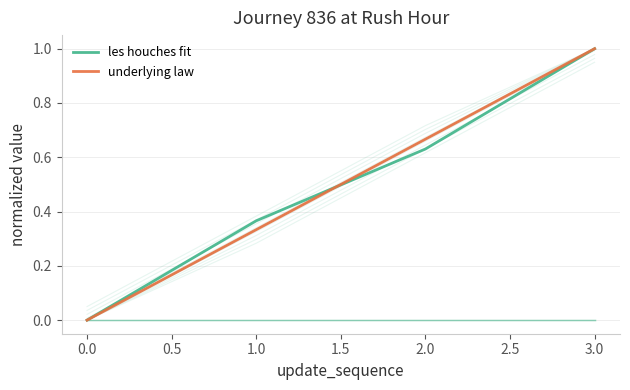

How many lines are shown in the chart?

3